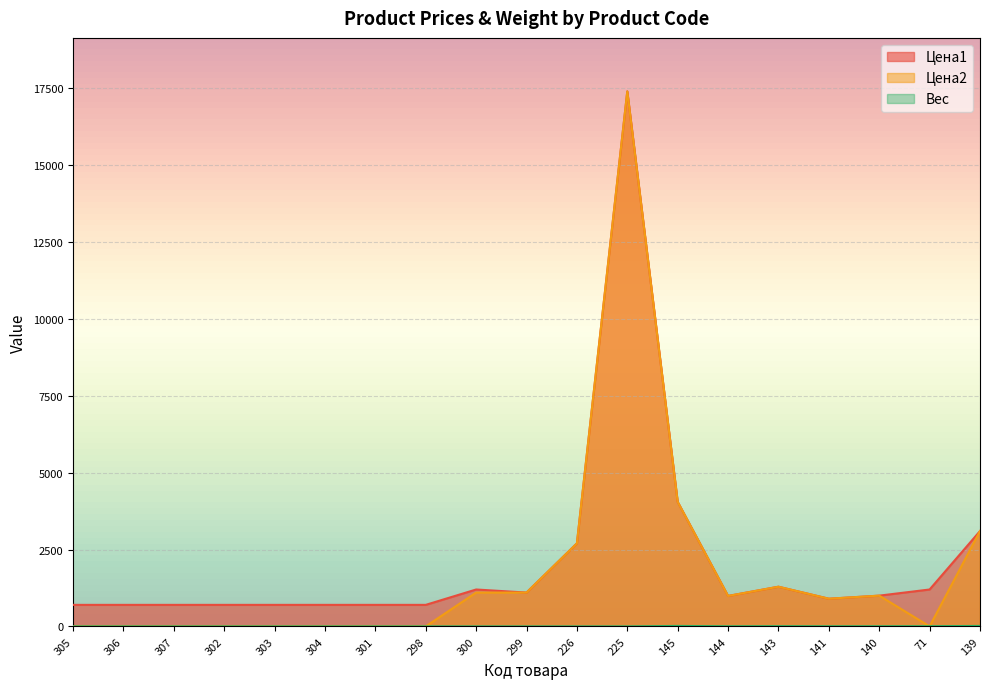

Is it true that Цена1 equals 1200 at 71?

True